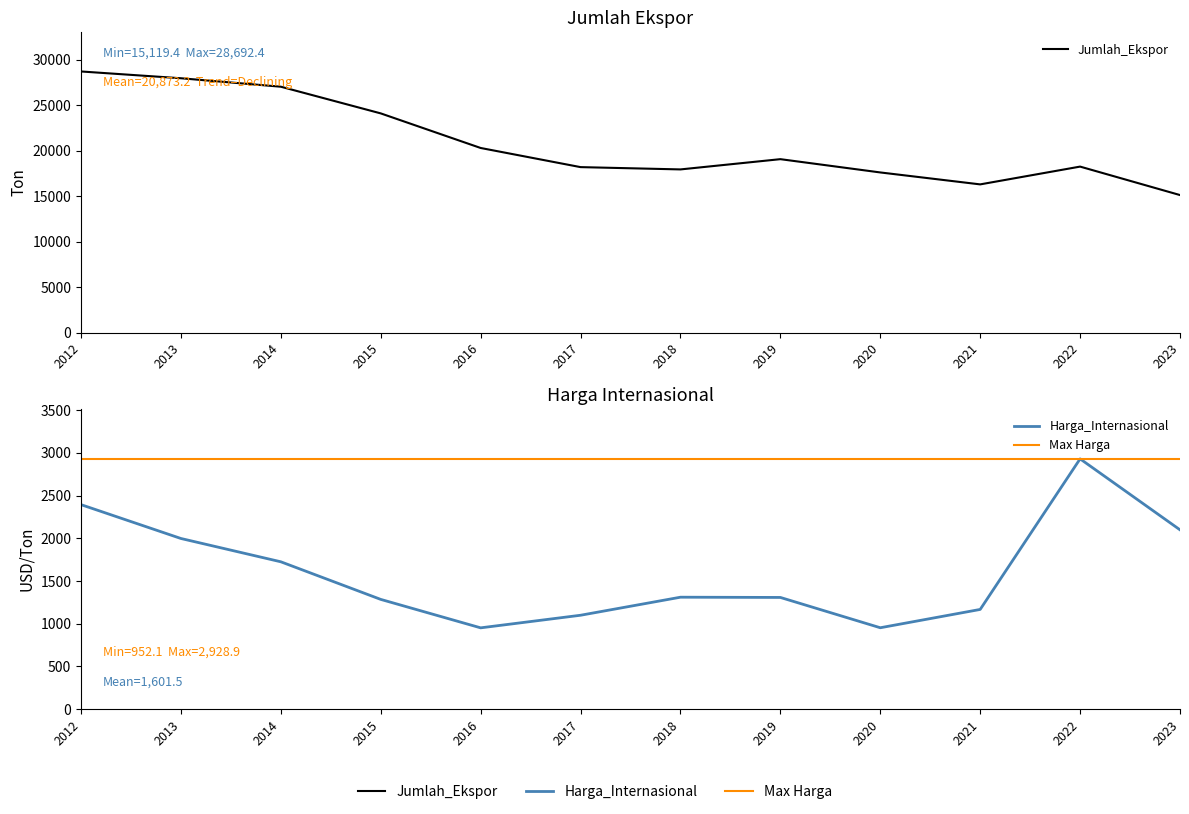

Reading right to left, list all the values displayed in this chart.

Jumlah_Ekspor: 2023=15119.4	2022=18244.6	2021=16291.6	2020=17603.0	2019=19061.2	2018=17935.1	2017=18187.7	2016=20289.5	2015=24088.1	2014=27018.3	2013=27947.2	2012=28692.4
Harga_Internasional: 2023=2098.7	2022=2928.9	2021=1167.4	2020=953.2	2019=1307.7	2018=1310.5	2017=1099.4	2016=952.1	2015=1284.8	2014=1724.7	2013=1997.3	2012=2393.2